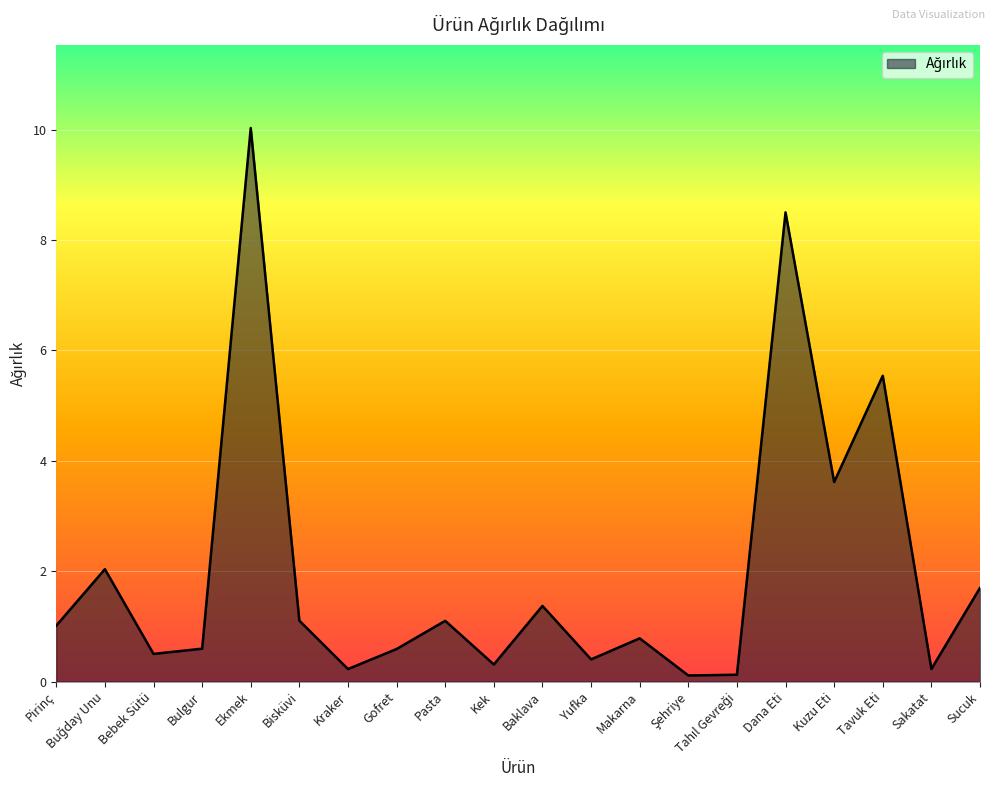

Does the chart display data point markers on the line(s)?

No